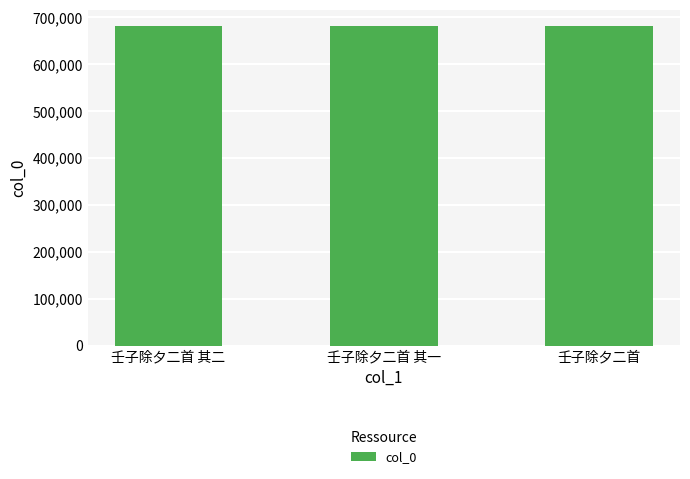

What is the difference between the values at 壬子除夕二首 and 壬子除夕二首 其二?

93